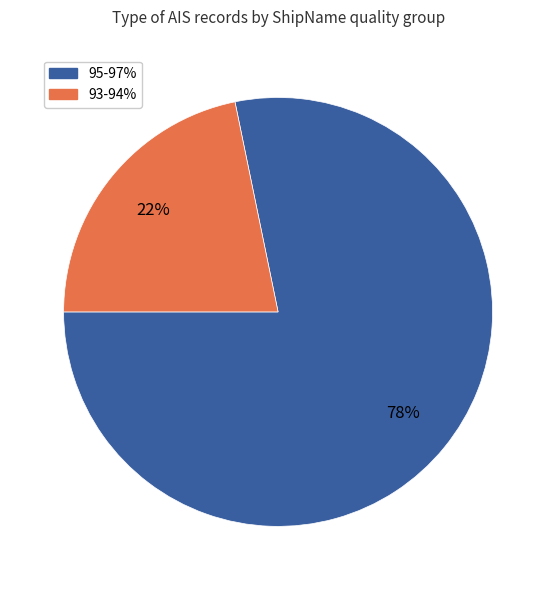

To the nearest percent, what is the difference between the largest and smallest slice percentages?

56%